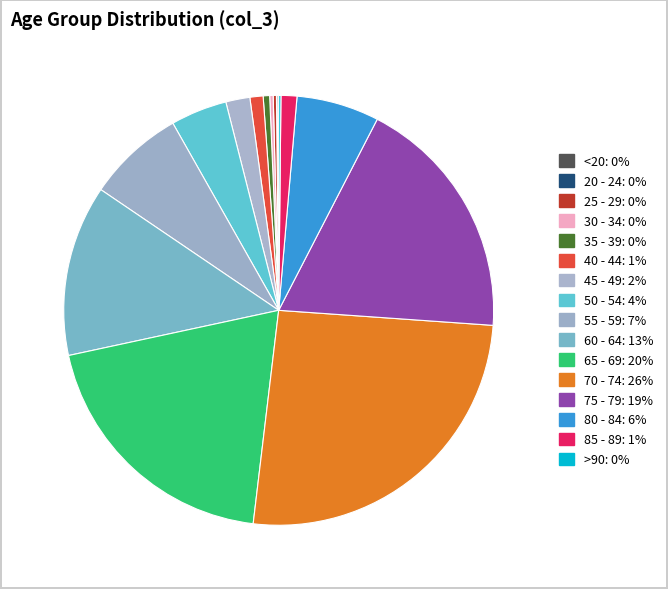

To the nearest percent, what is the difference between the largest and smallest slice percentages?

26%